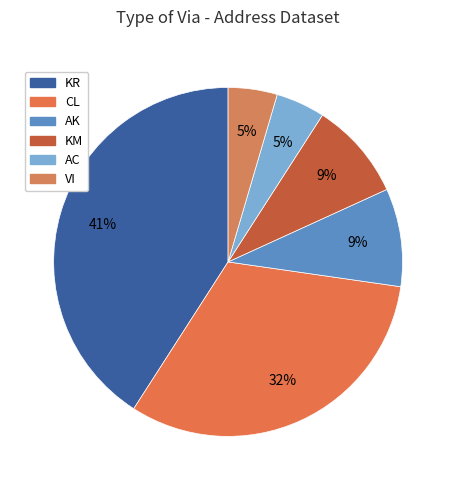

The KM slice represents 1% of the pie. True or false?

False